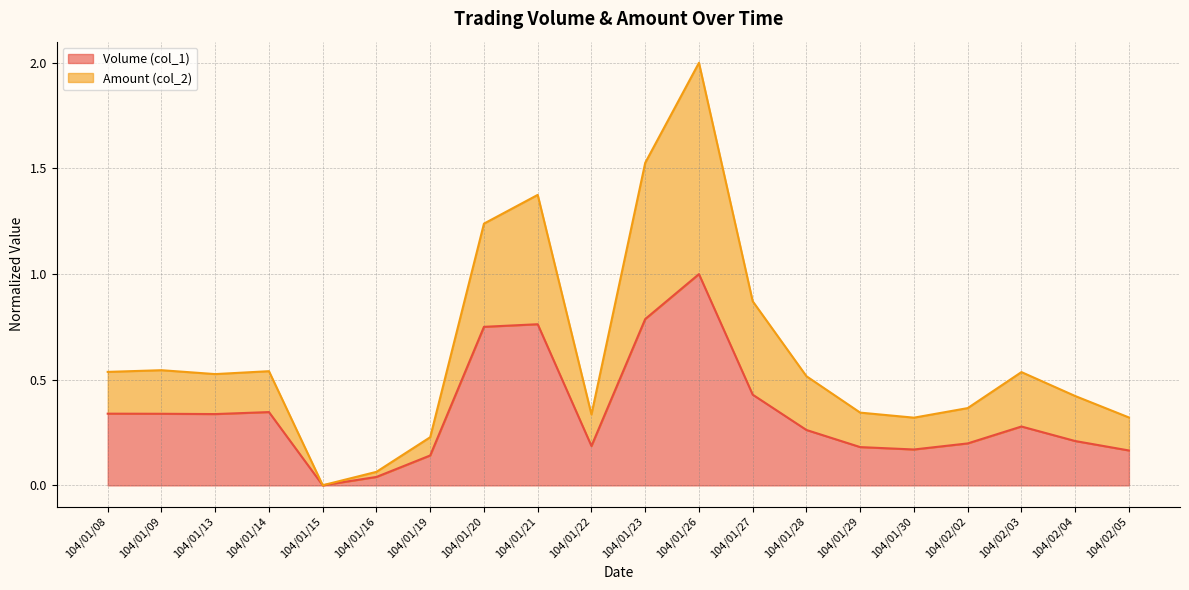

How many lines are shown in the chart?

2